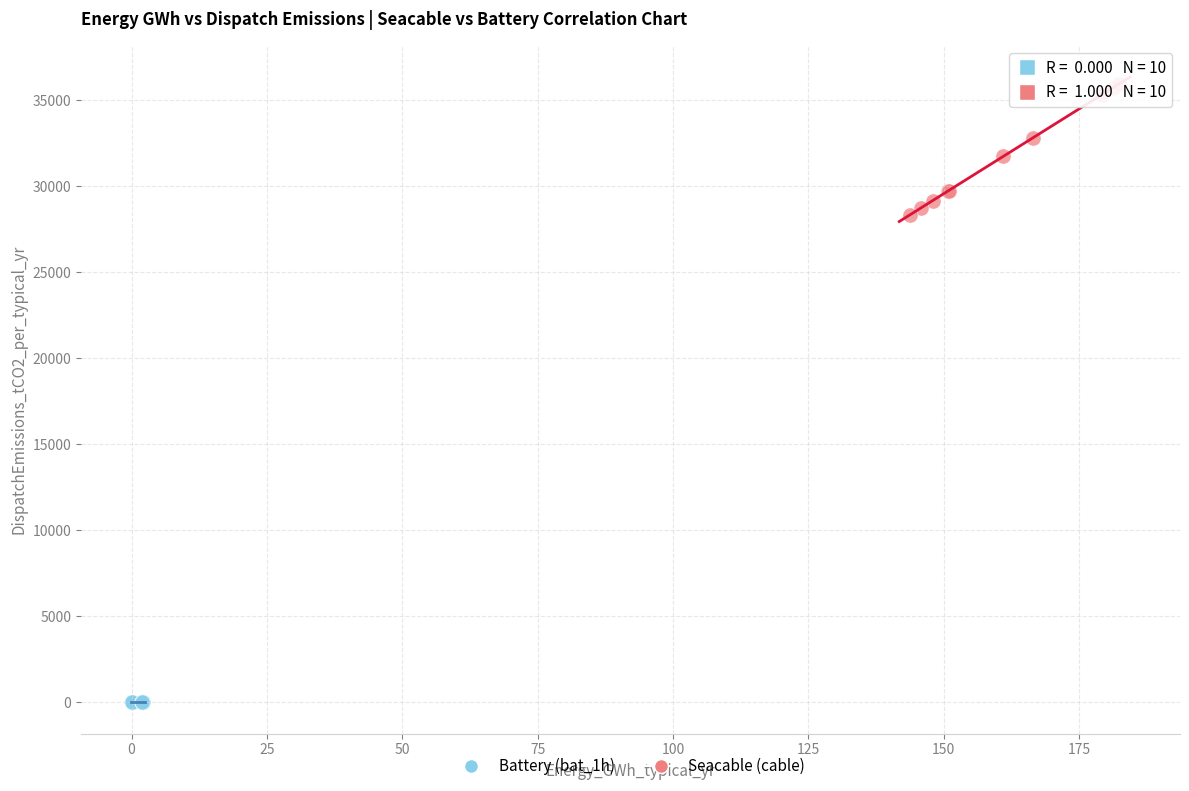

Which series contains the lowest Y value?

Battery (bat_1h)